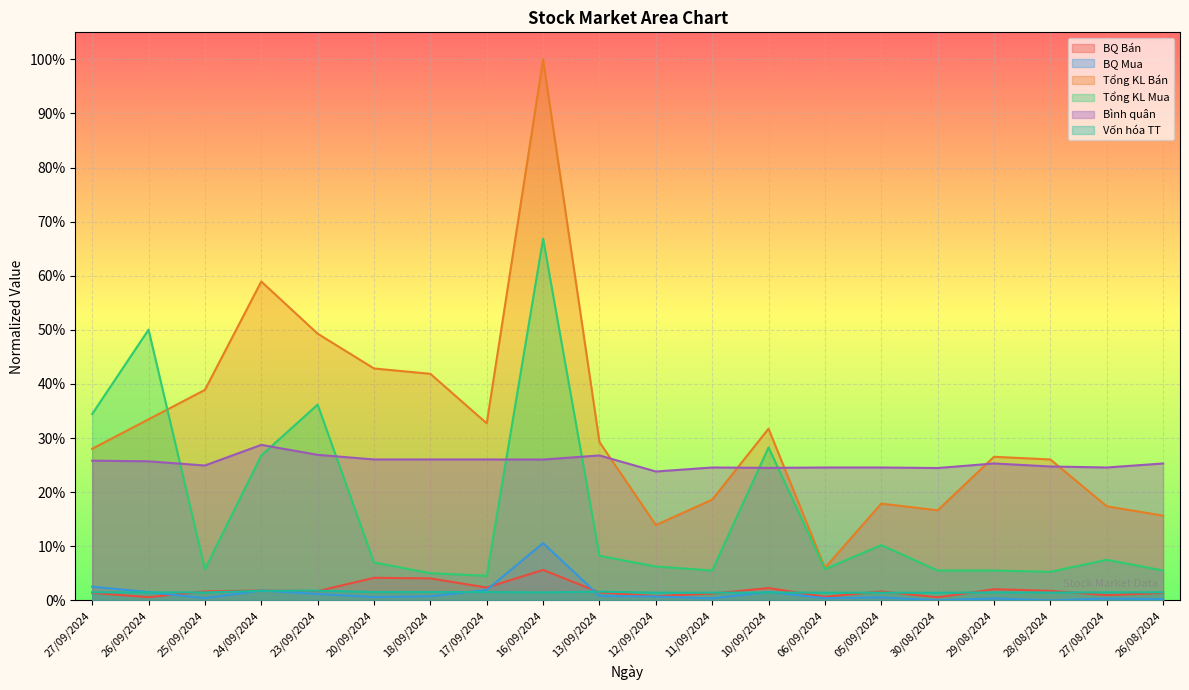

True or false: BQ Mua and Tổng KL Bán cross at least once.

False